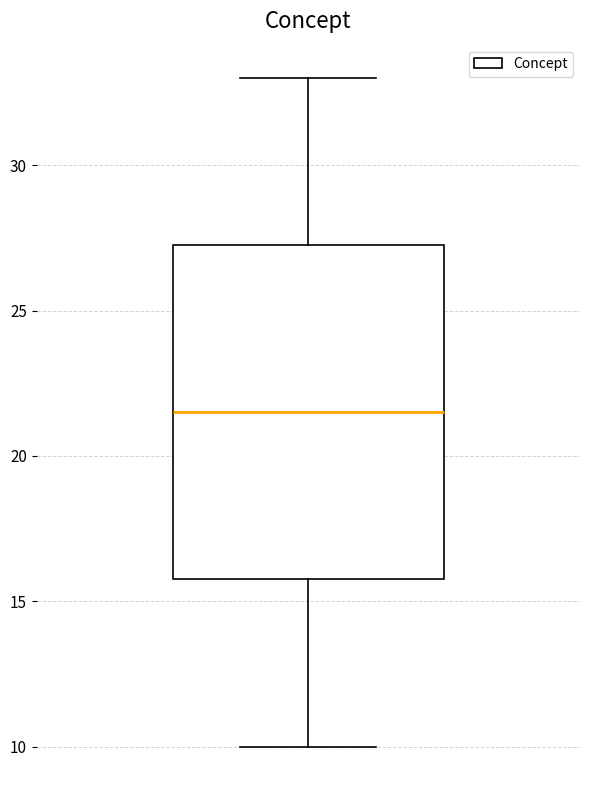

Read this box plot against the y-axis: the position of the median line, the range covered by the box, and the ends of both whiskers. The values are not printed on the chart, so give them approximately, as read against the axis.

median 21.5, box 16.0 to 27.5, whiskers 10.0 to 33.0